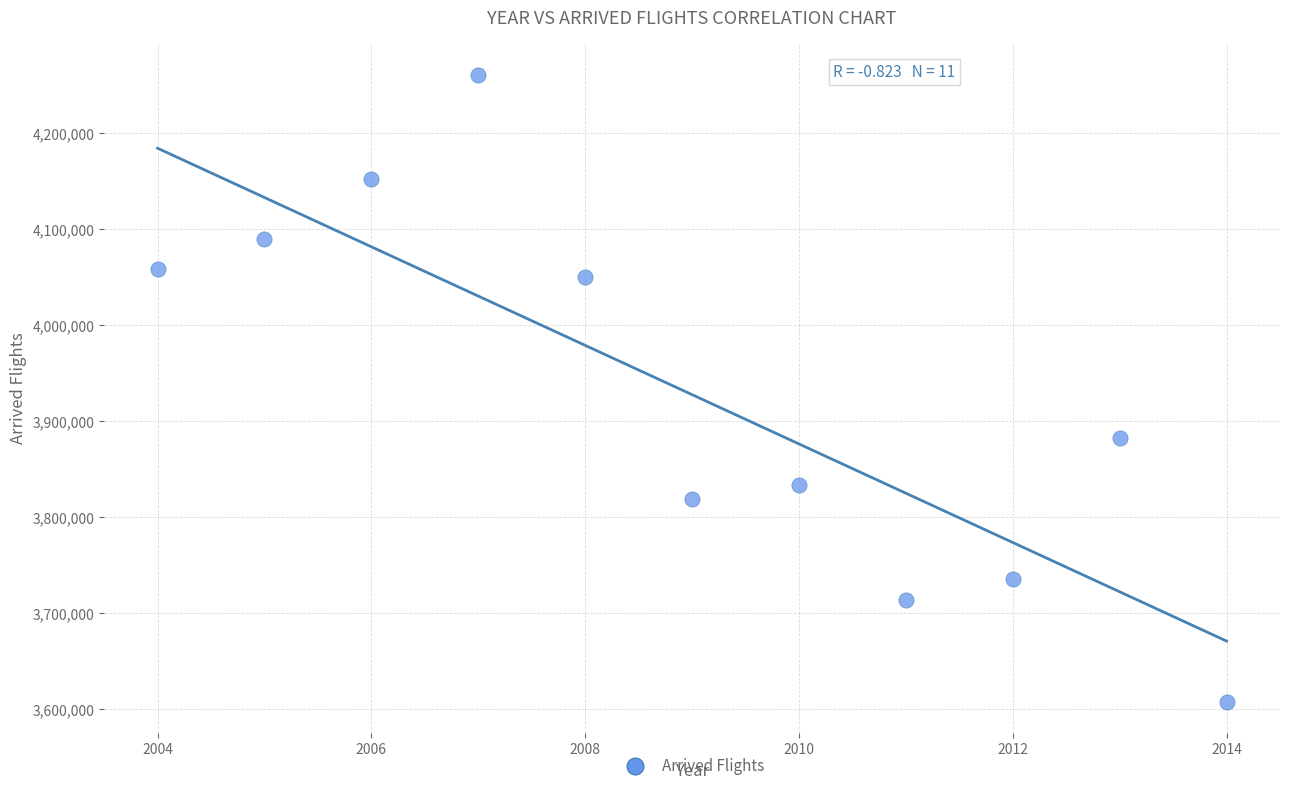

What Y value in the scatter plot is closest to 3934430?

3883064